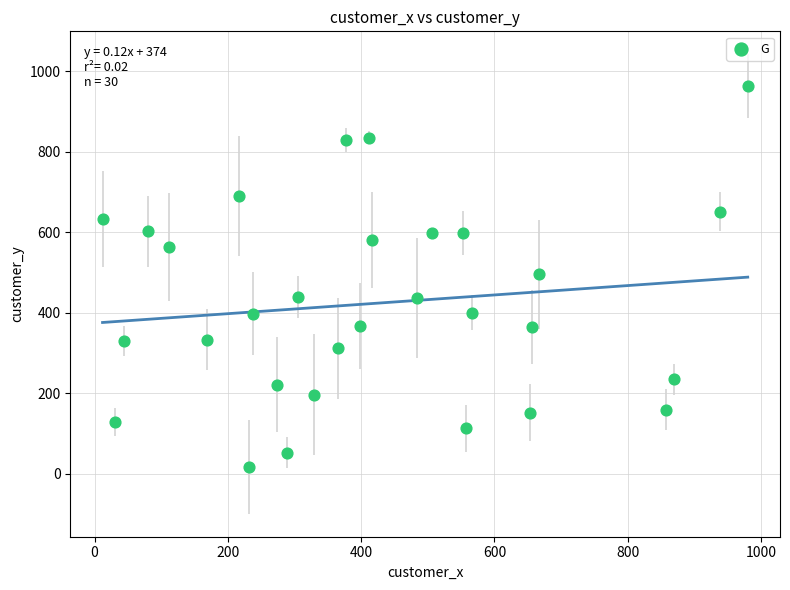

What is the range of Y values (max minus min)?

946